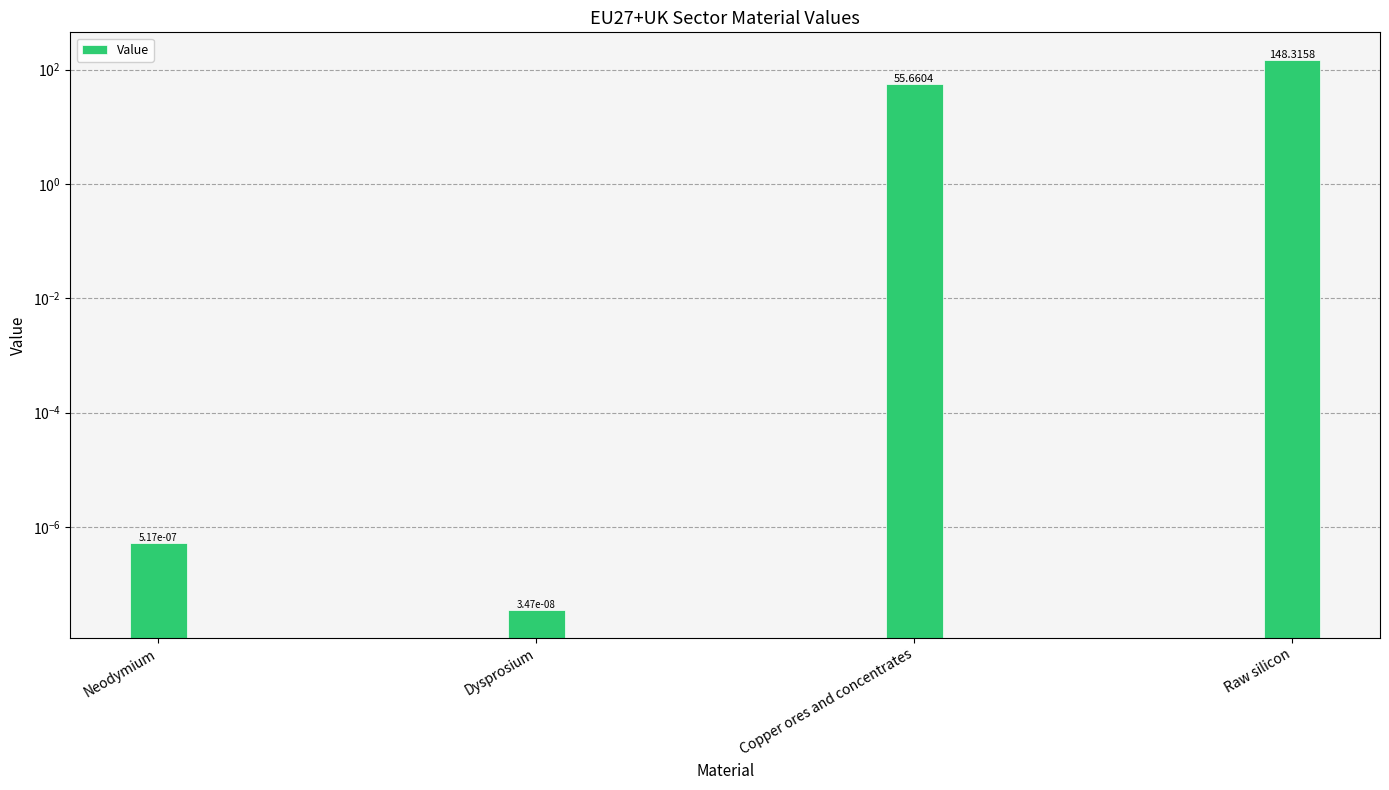

What is the average value?

51.0